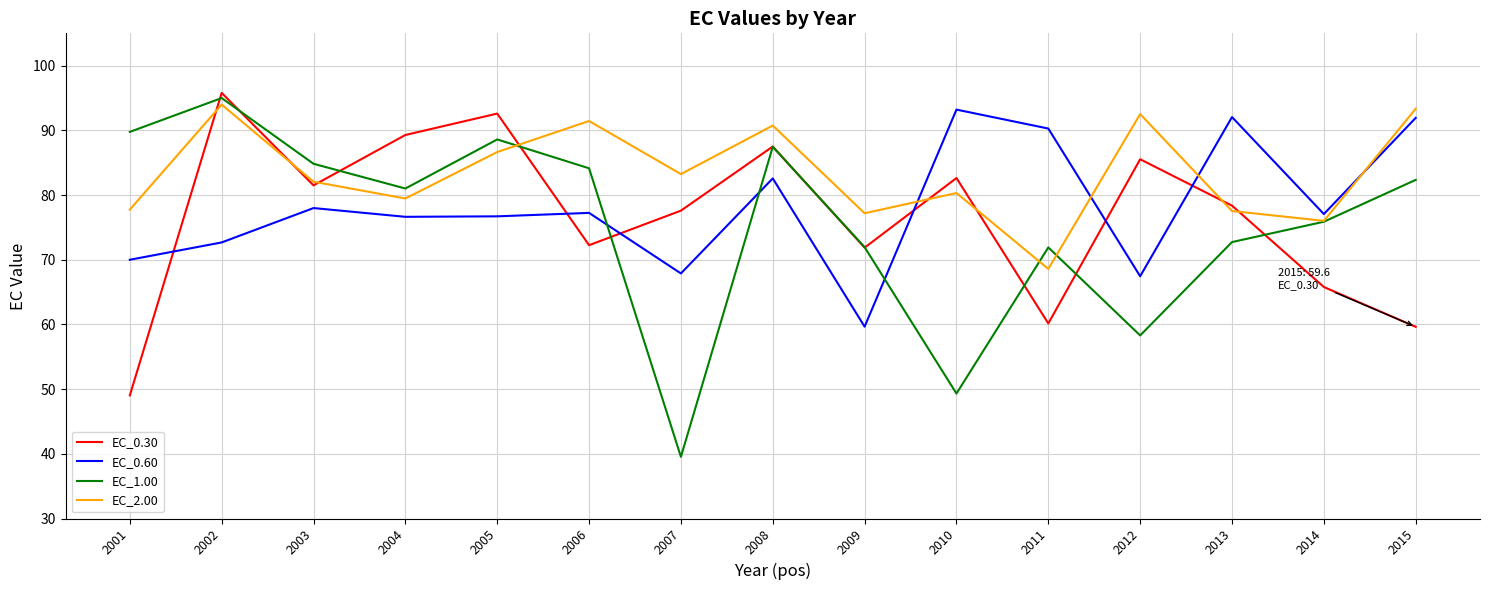

What is the maximum value for EC_0.30?

95.8